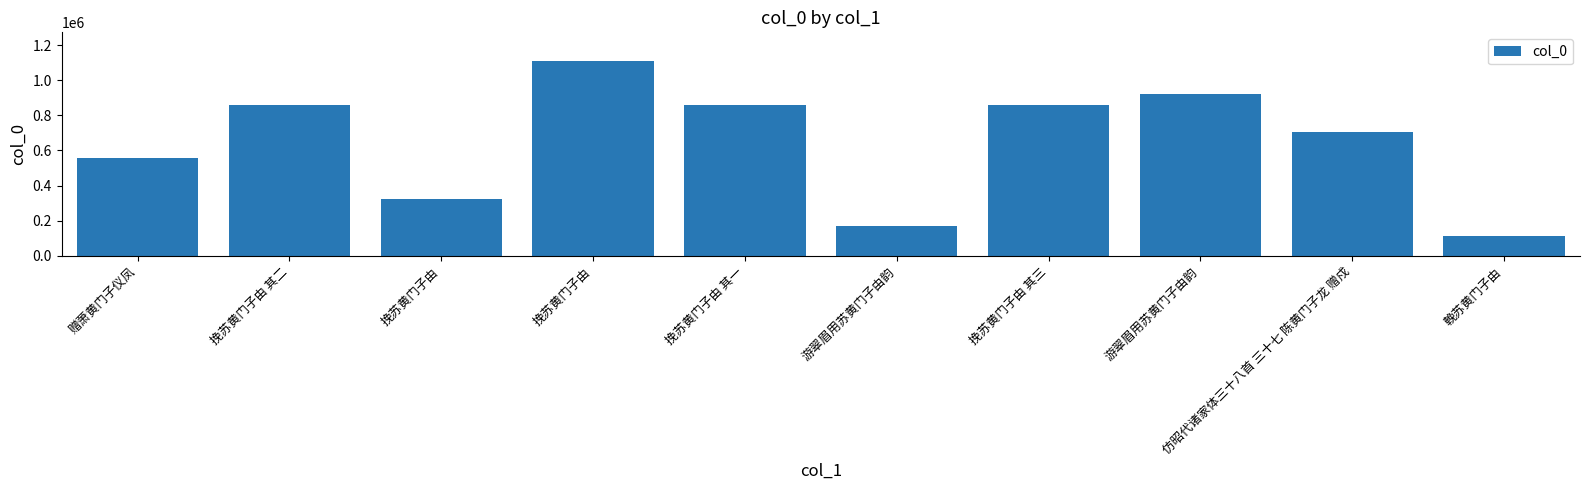

How many bars are there in total?

10